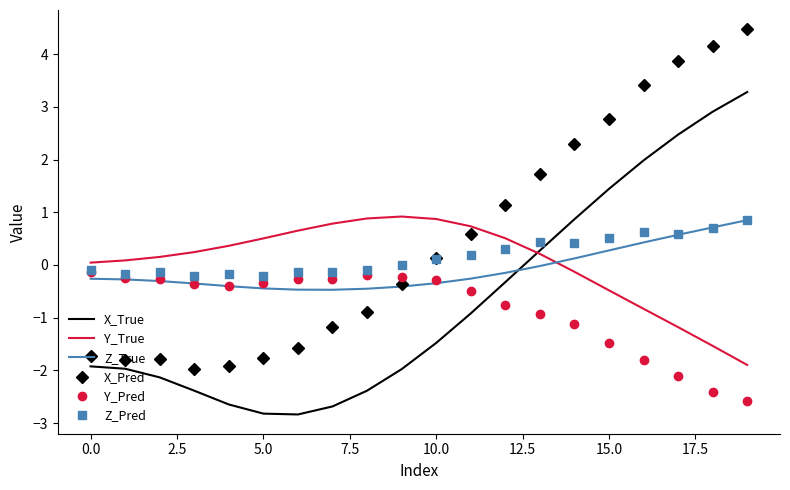

What is the highest value of the X_True series?

3.3